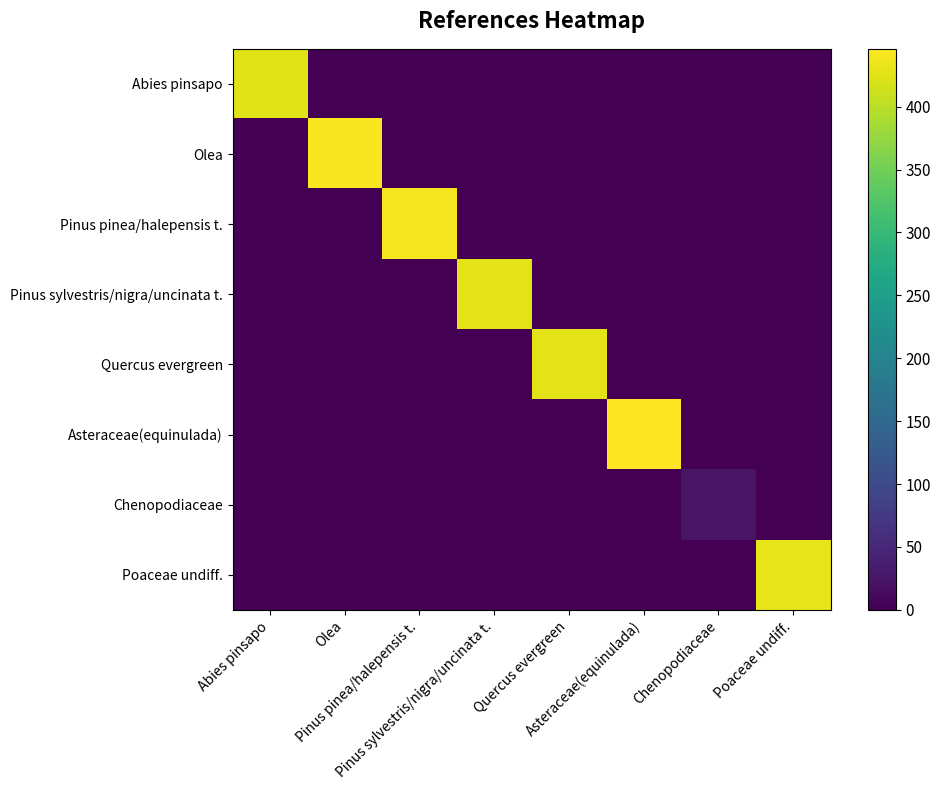

Reading right to left, list all the values displayed in this chart.

Abies pinsapo: Poaceae undiff.=0	Chenopodiaceae=0	Asteraceae(equinulada)=0	Quercus evergreen=0	Pinus sylvestris/nigra/uncinata t.=0	Pinus pinea/halepensis t.=0	Olea=0	Abies pinsapo=424
Olea: Poaceae undiff.=0	Chenopodiaceae=0	Asteraceae(equinulada)=0	Quercus evergreen=0	Pinus sylvestris/nigra/uncinata t.=0	Pinus pinea/halepensis t.=0	Olea=442	Abies pinsapo=0
Pinus pinea/halepensis t.: Poaceae undiff.=0	Chenopodiaceae=0	Asteraceae(equinulada)=0	Quercus evergreen=0	Pinus sylvestris/nigra/uncinata t.=0	Pinus pinea/halepensis t.=440	Olea=0	Abies pinsapo=0
Pinus sylvestris/nigra/uncinata t.: Poaceae undiff.=0	Chenopodiaceae=0	Asteraceae(equinulada)=0	Quercus evergreen=0	Pinus sylvestris/nigra/uncinata t.=428	Pinus pinea/halepensis t.=0	Olea=0	Abies pinsapo=0
Quercus evergreen: Poaceae undiff.=0	Chenopodiaceae=0	Asteraceae(equinulada)=0	Quercus evergreen=427	Pinus sylvestris/nigra/uncinata t.=0	Pinus pinea/halepensis t.=0	Olea=0	Abies pinsapo=0
Asteraceae(equinulada): Poaceae undiff.=0	Chenopodiaceae=0	Asteraceae(equinulada)=446	Quercus evergreen=0	Pinus sylvestris/nigra/uncinata t.=0	Pinus pinea/halepensis t.=0	Olea=0	Abies pinsapo=0
Chenopodiaceae: Poaceae undiff.=0	Chenopodiaceae=24	Asteraceae(equinulada)=0	Quercus evergreen=0	Pinus sylvestris/nigra/uncinata t.=0	Pinus pinea/halepensis t.=0	Olea=0	Abies pinsapo=0
Poaceae undiff.: Poaceae undiff.=429	Chenopodiaceae=0	Asteraceae(equinulada)=0	Quercus evergreen=0	Pinus sylvestris/nigra/uncinata t.=0	Pinus pinea/halepensis t.=0	Olea=0	Abies pinsapo=0